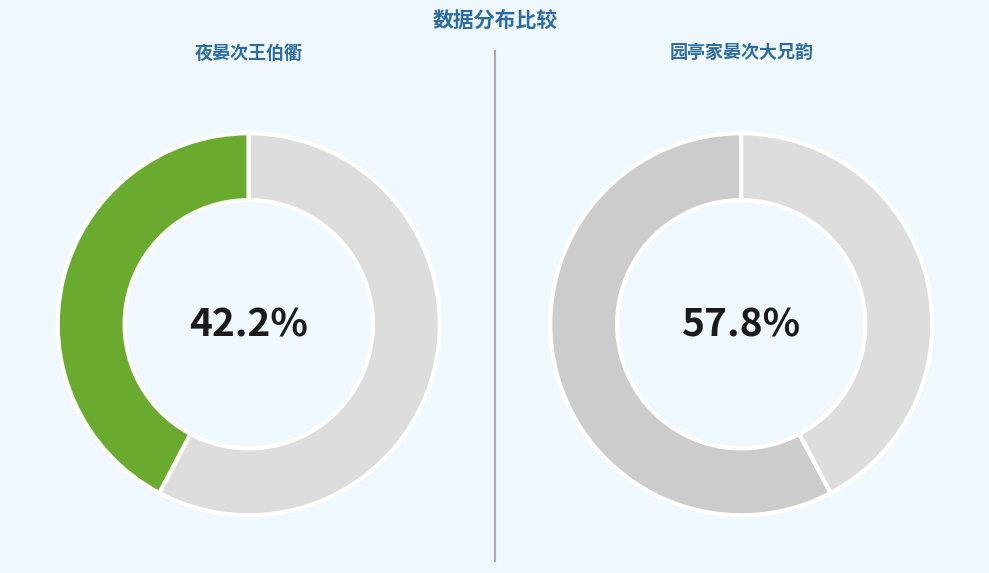

To the nearest percent, what is the difference between the largest and smallest slice percentages?

16%